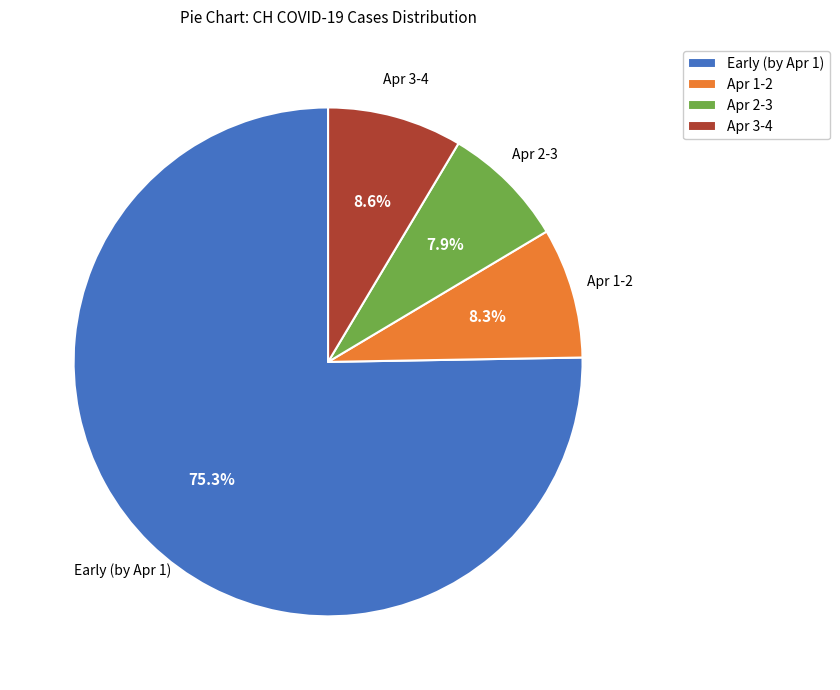

How many segments does this pie chart have?

4